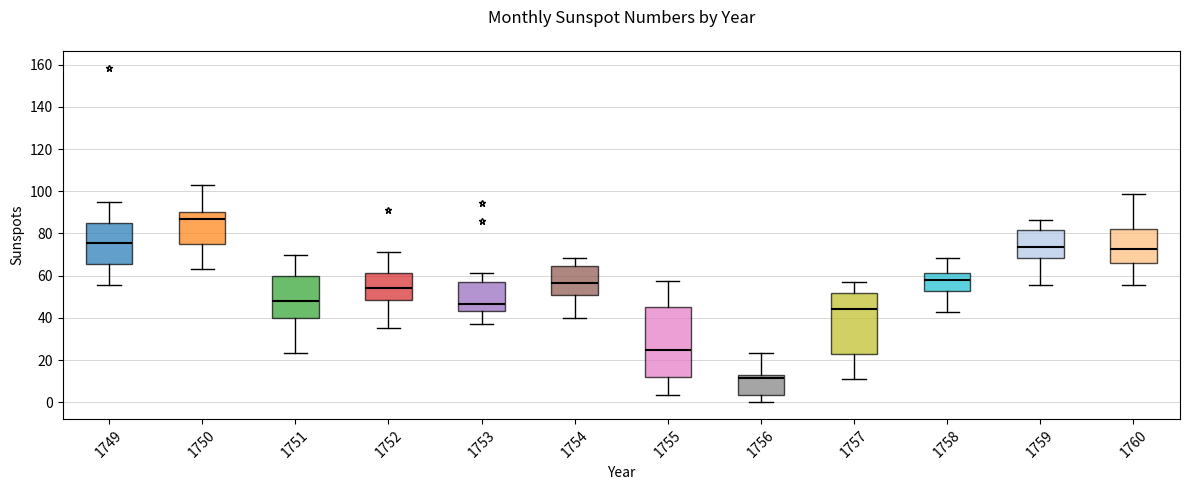

Comparing the boxes themselves (not the whiskers), which one is the tallest?

1755